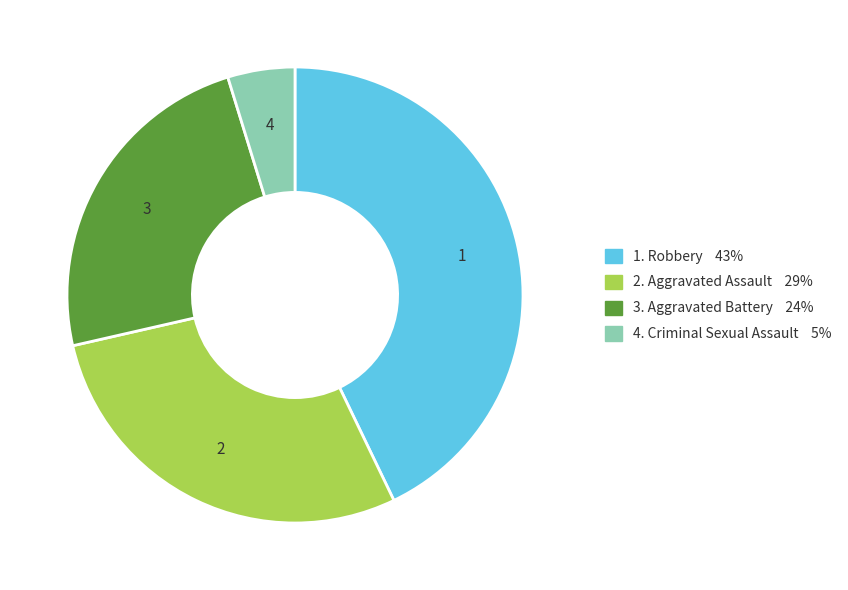

Is there any slice that represents more than half of the pie?

No